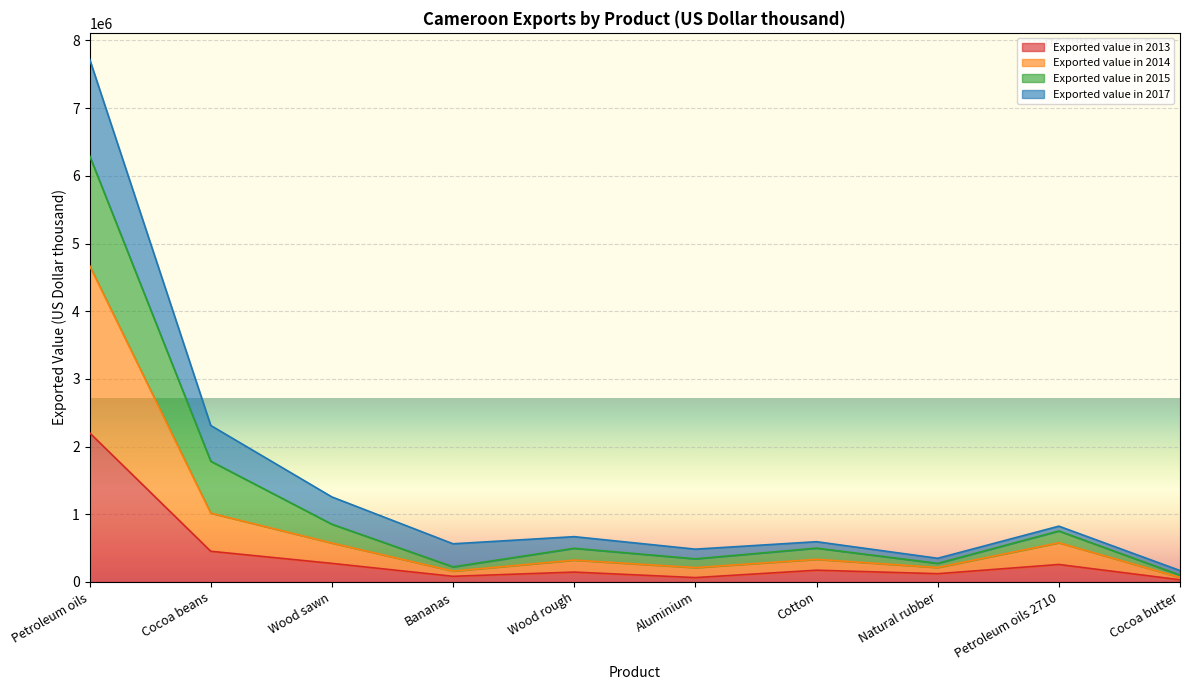

True or false: Exported value in 2013 and Exported value in 2014 cross at least once.

False